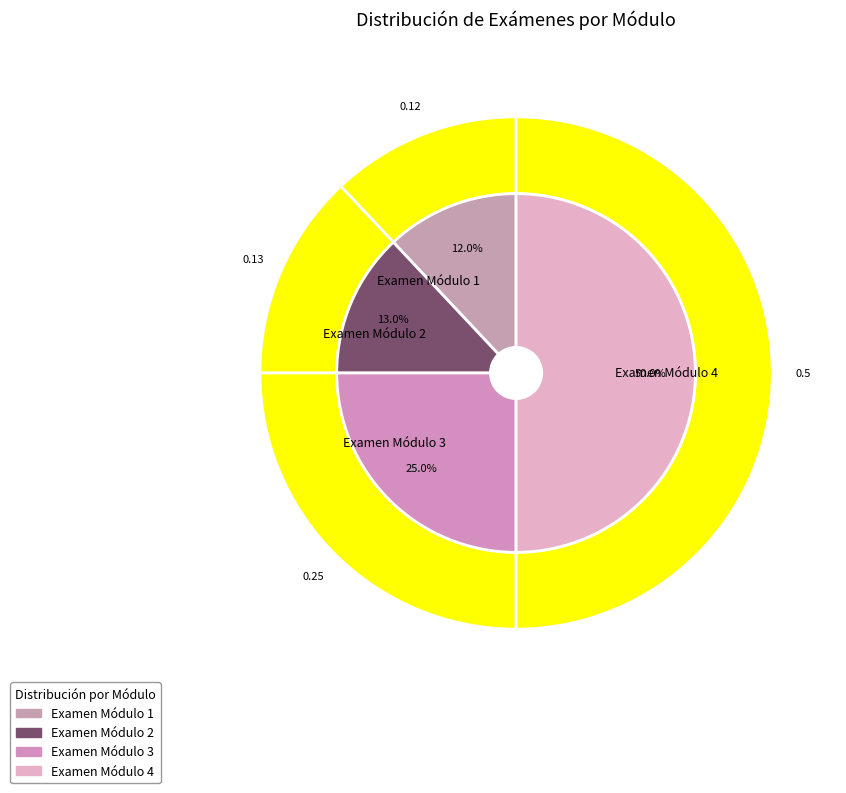

Rank the categories by value from highest to lowest.

Examen Módulo 4, Examen Módulo 3, Examen Módulo 2, Examen Módulo 1